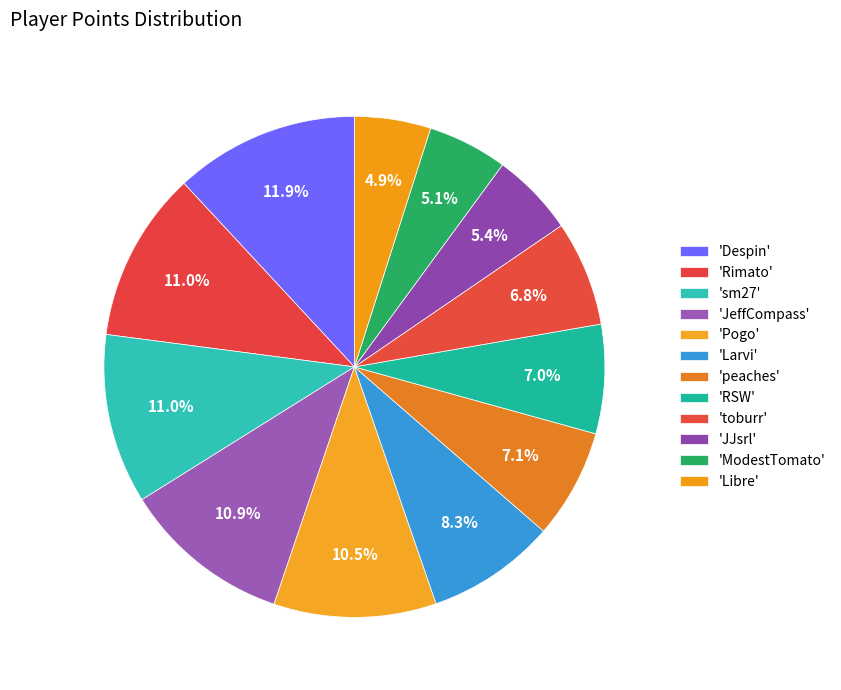

To the nearest percent, what is the difference between the largest and smallest slice percentages?

7%